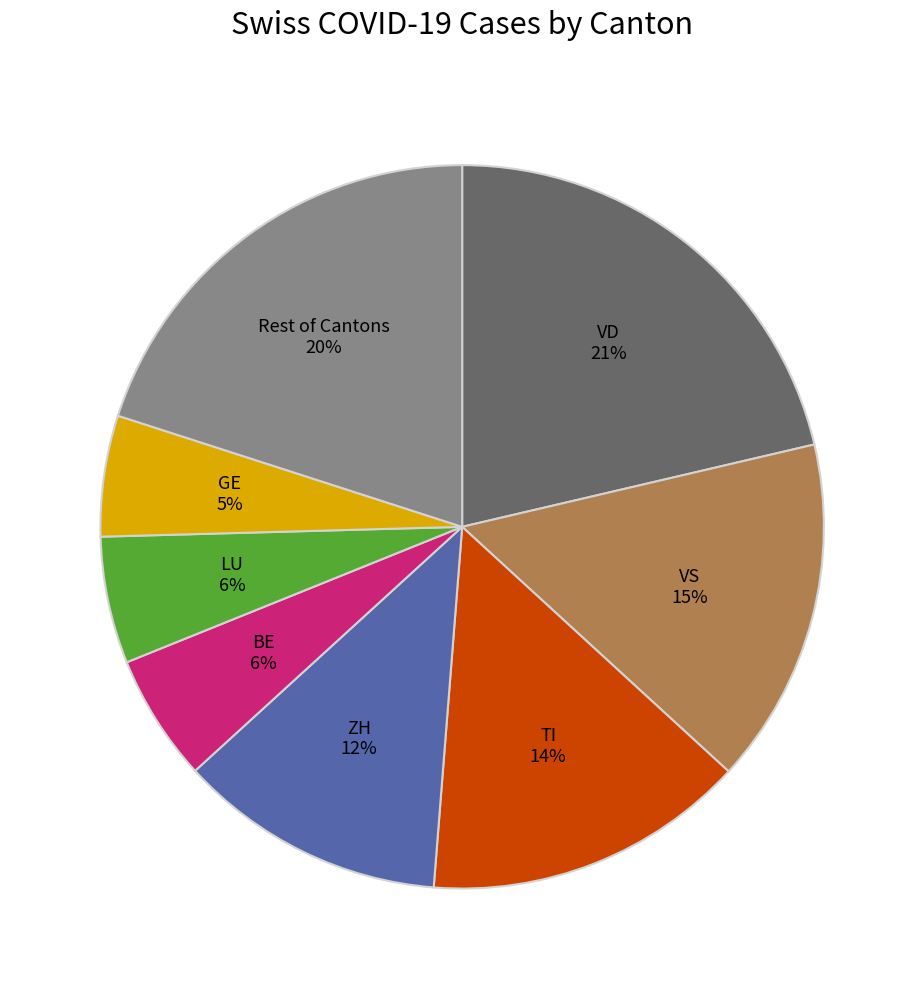

Count the number of slices in the pie.

8